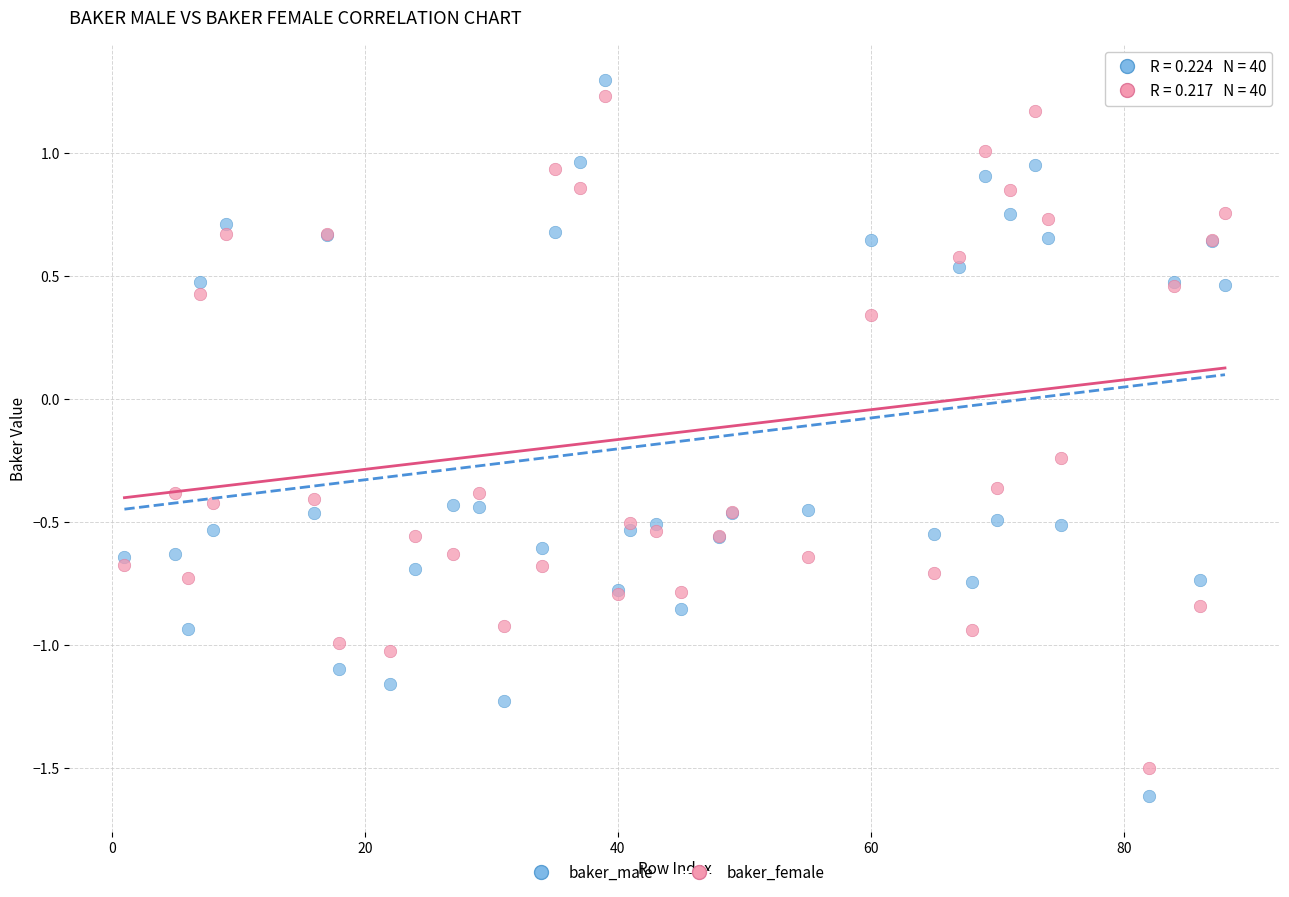

What are all the series names shown in the legend?

baker_male, baker_female